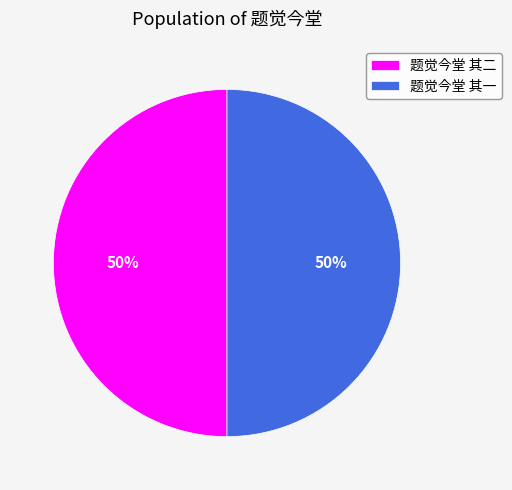

The 题觉今堂 其二 slice represents 40% of the pie. True or false?

False